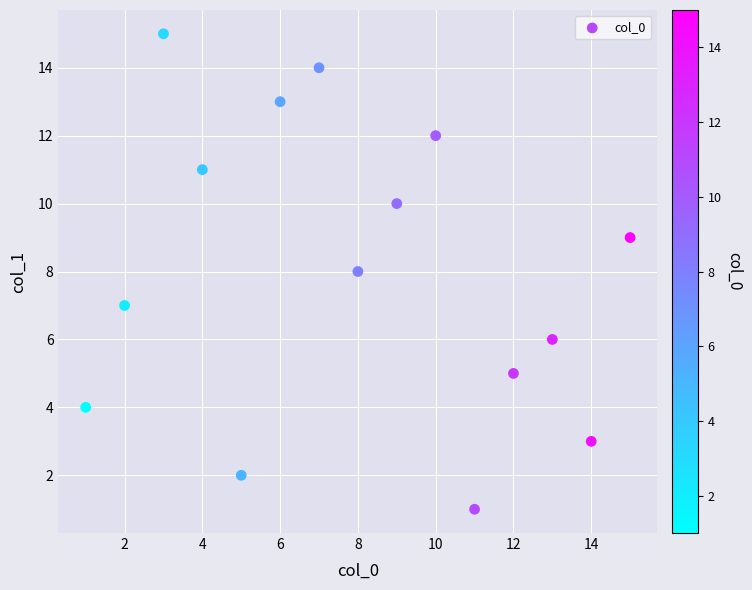

What is the range of Y values (max minus min)?

14